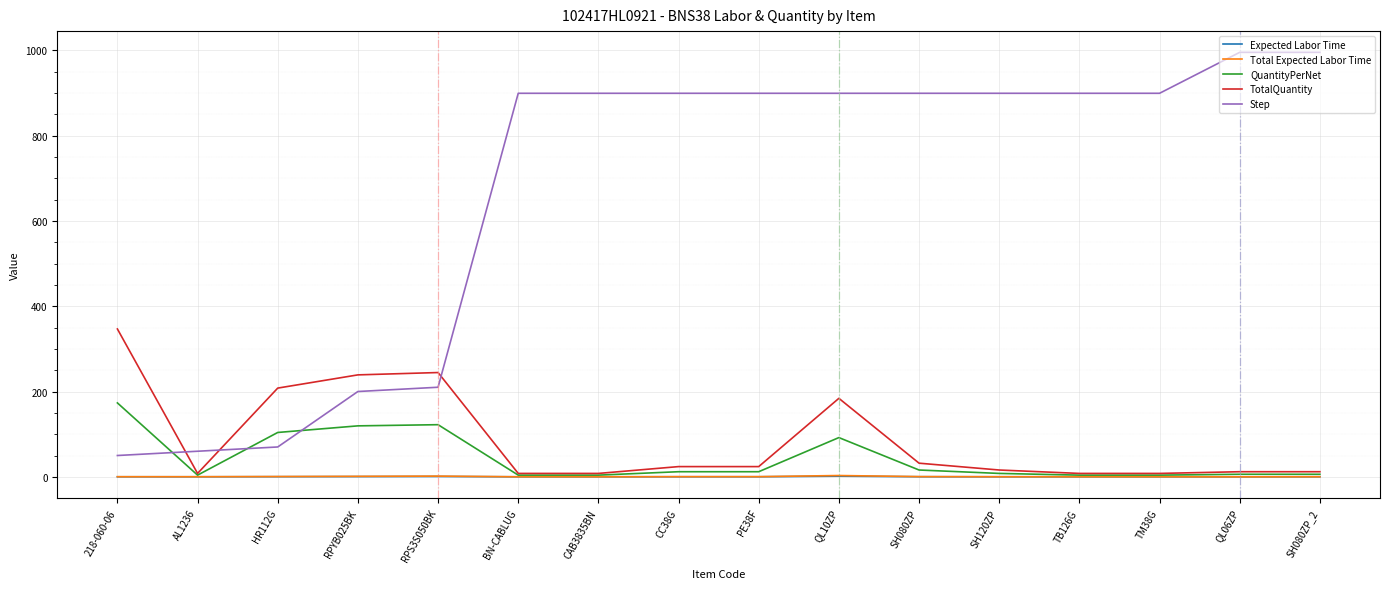

Is it true that Step equals 210.9 at SH080ZP_2?

False